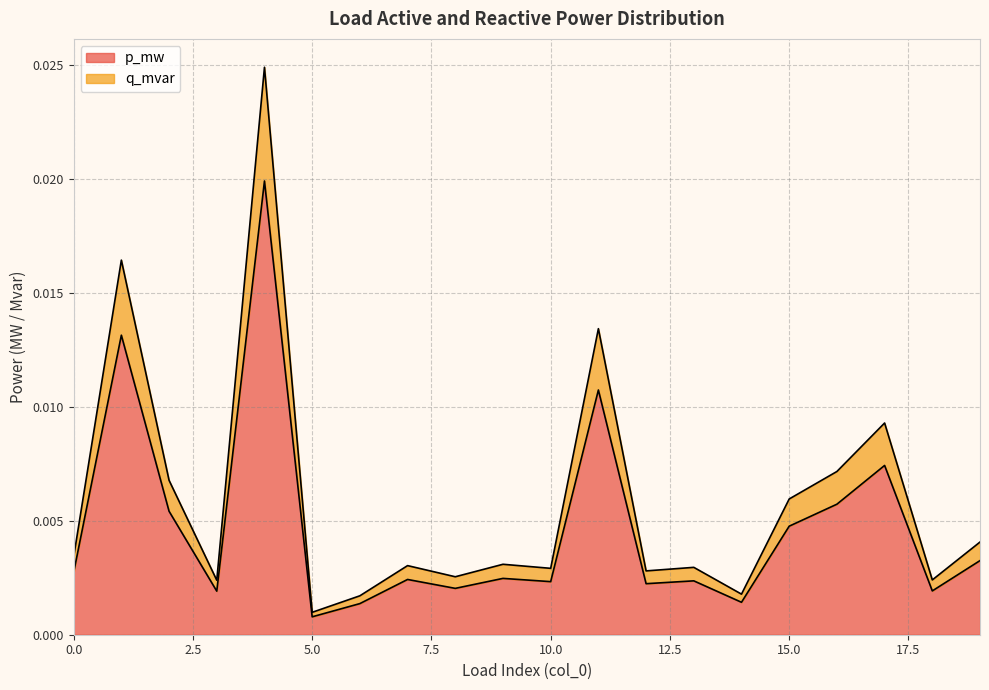

How many series are shown in this chart?

2